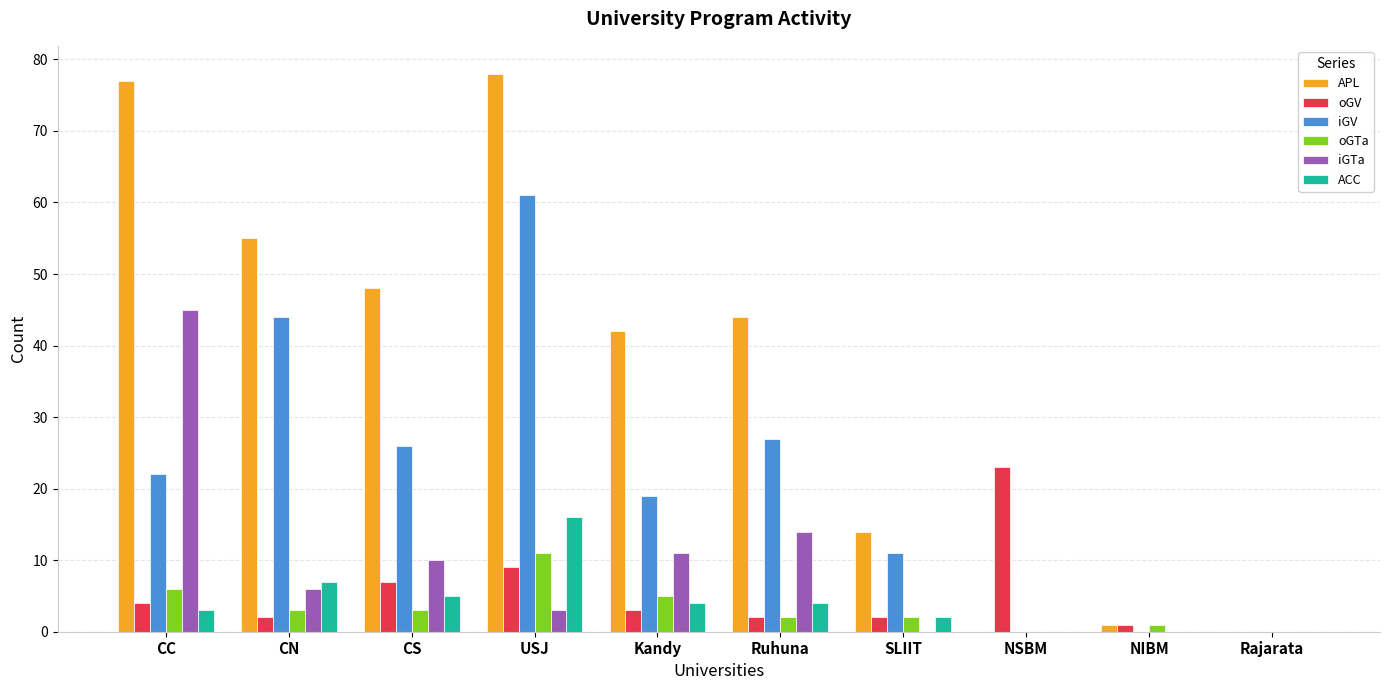

Between Ruhuna and NSBM, which series saw the biggest shift?

APL